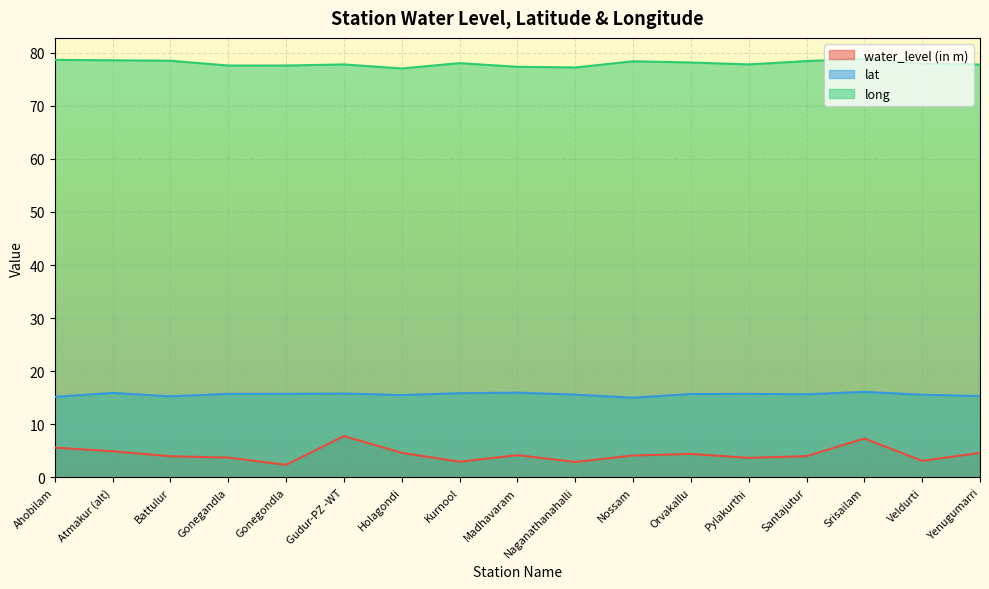

Which label corresponds to the smallest value in the chart?

Gonegondla